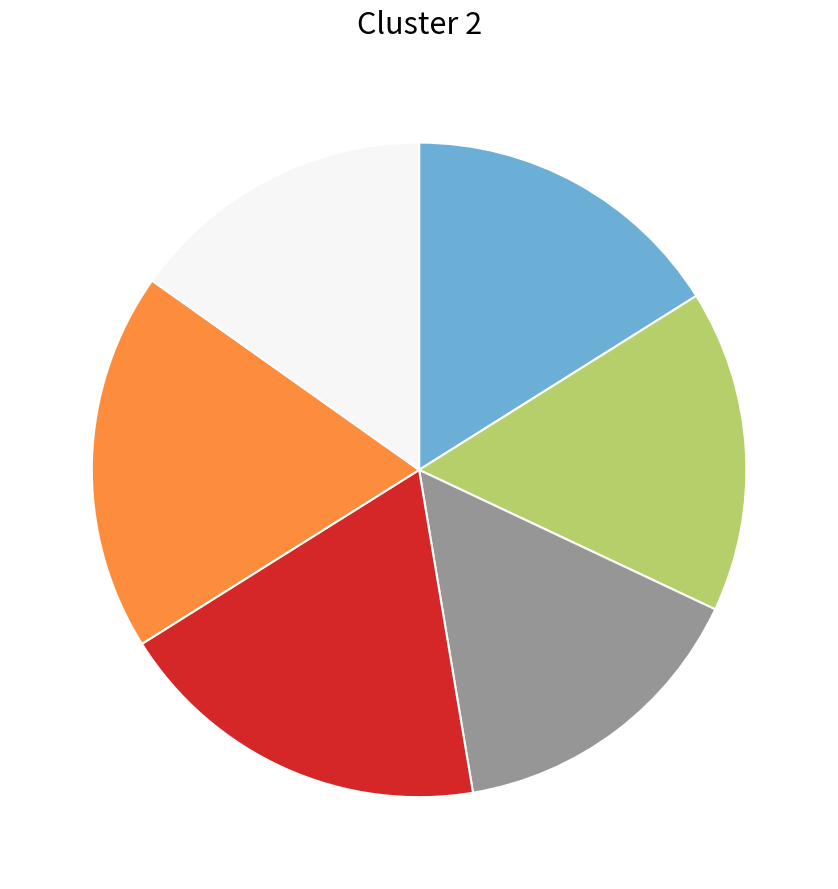

Is there a majority slice in this chart?

No